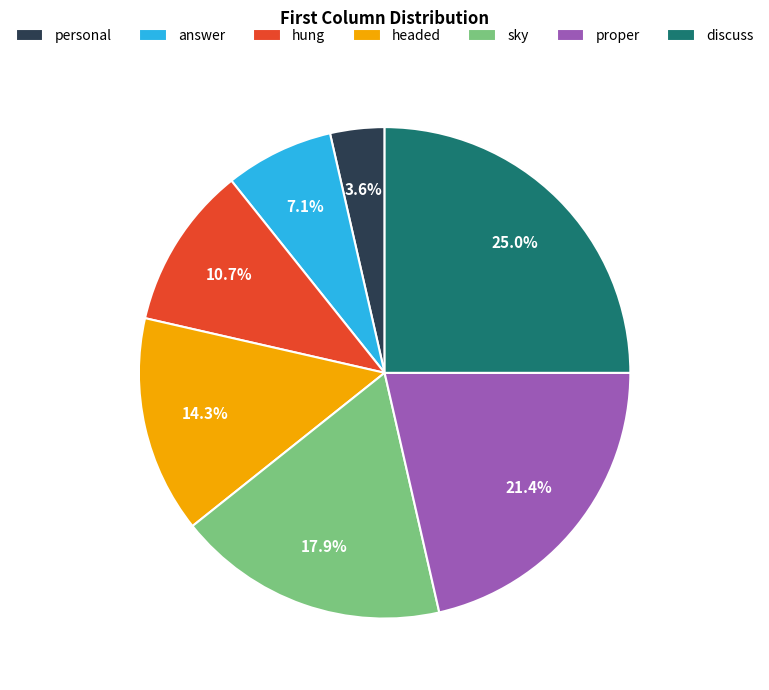

True or false: proper accounts for 21% of the total.

True